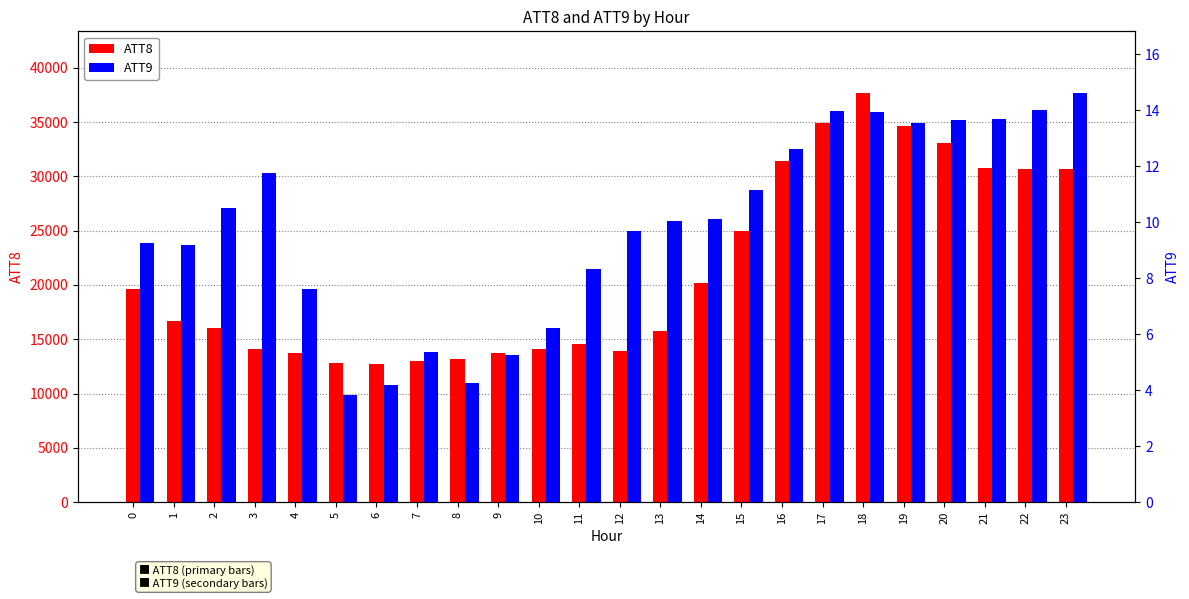

Which has a higher value, 18 or 7?

18